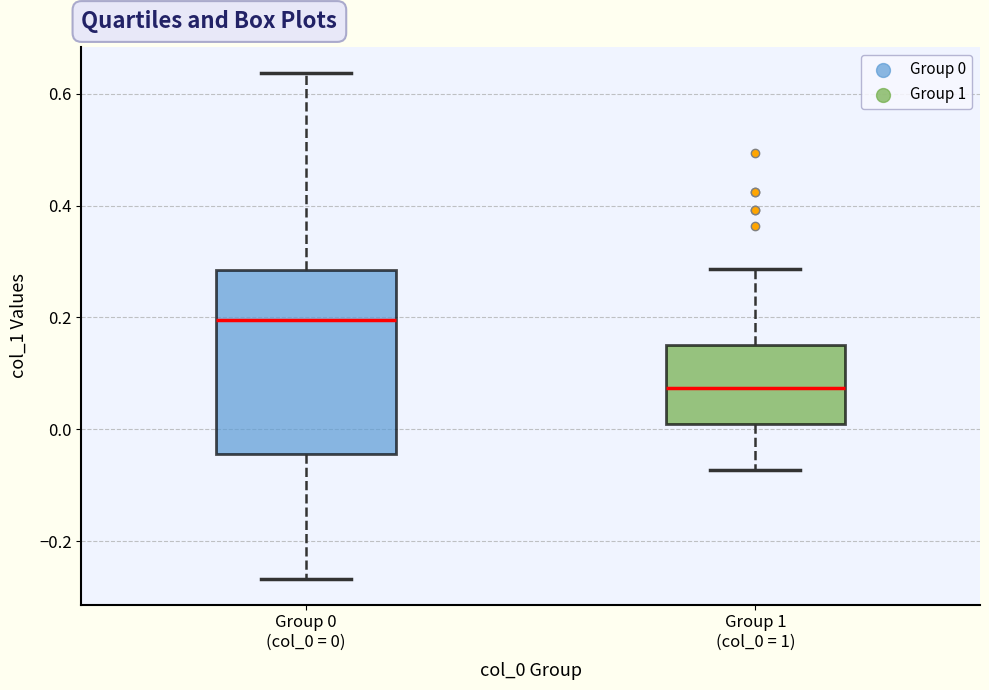

Comparing the boxes themselves (not the whiskers), which one is the tallest?

Group 0 (col_0 = 0)